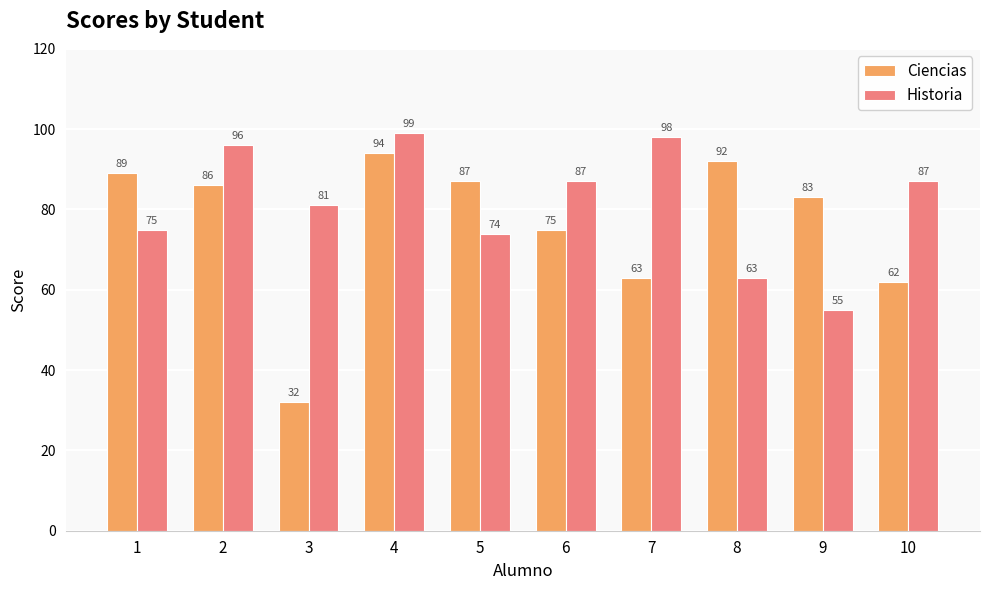

How many groups of bars are there?

10